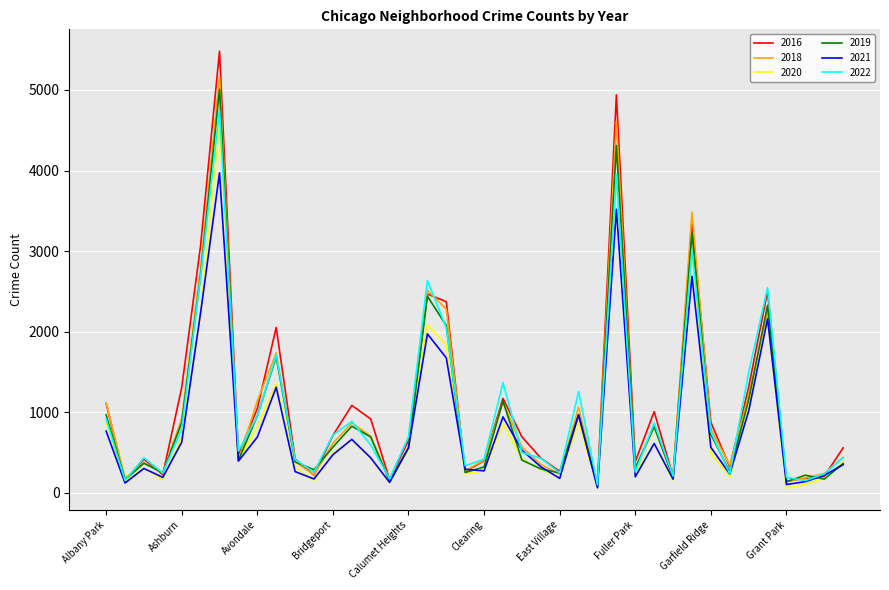

Which series has the widest spread of values?

2016